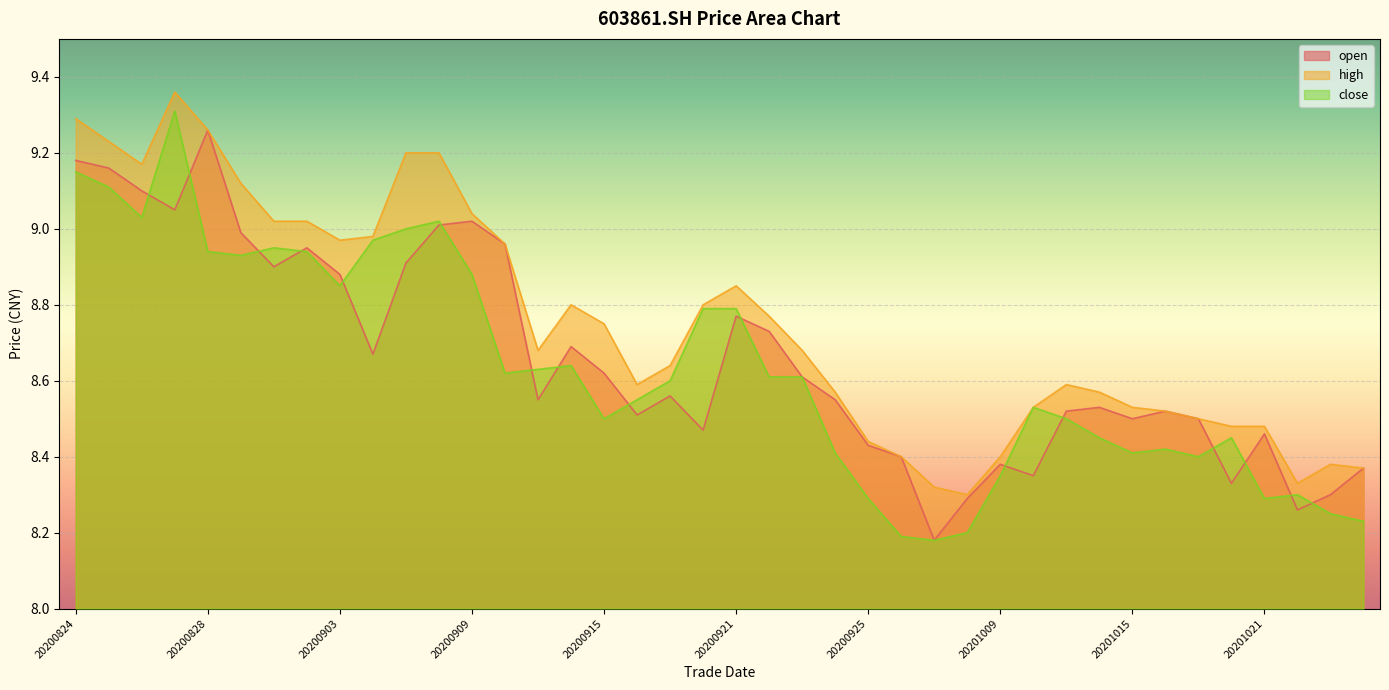

What is the sum of the close values at 20200929 and 20200902?

17.1